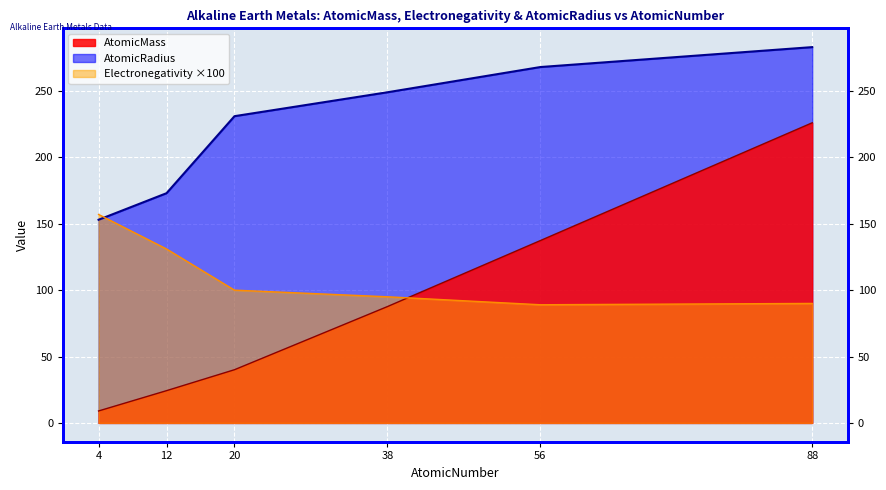

What is the highest value of the AtomicRadius series?

283.0